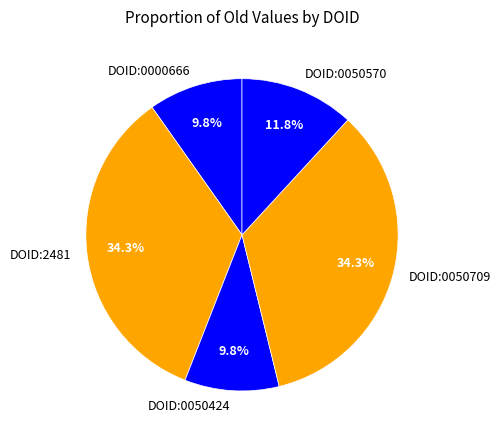

Approximately how many times larger is the value at DOID:0050570 compared to DOID:0000666?

1.2